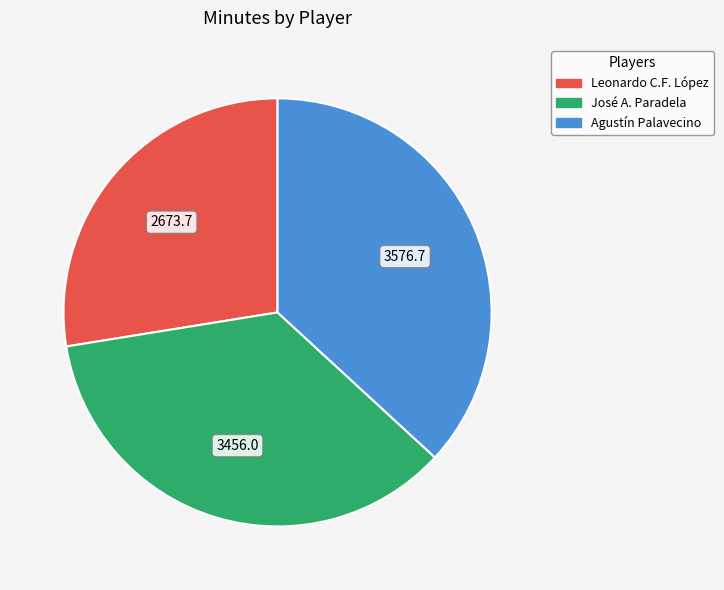

Is the sum of Agustín Palavecino and Leonardo C.F. López greater than half?

Yes